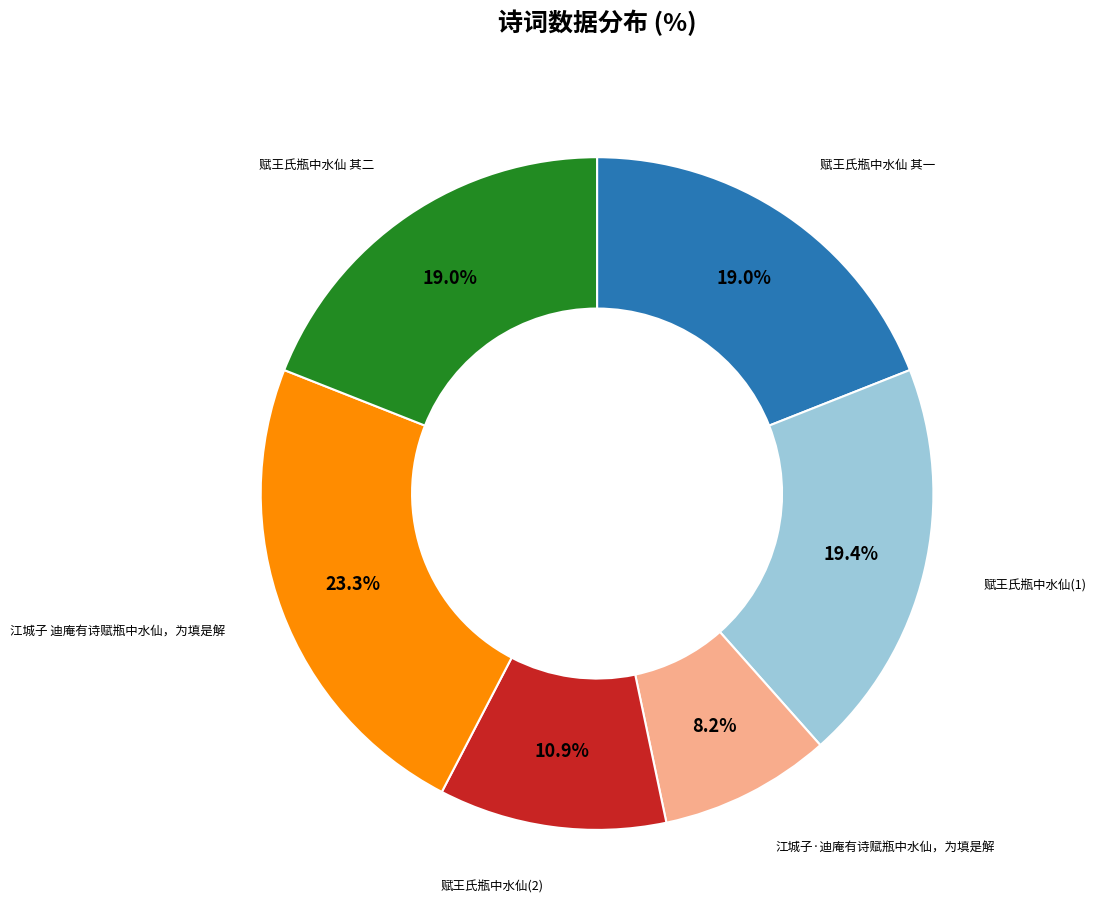

What is the smallest slice in the pie chart?

江城子·迪庵有诗赋瓶中水仙，为填是解